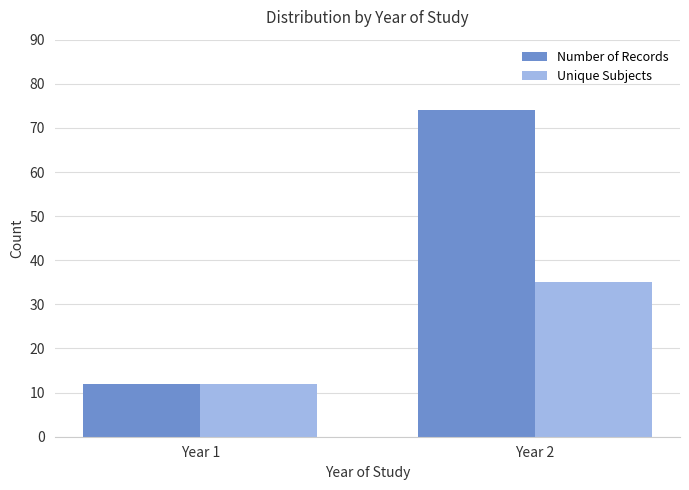

What is the average value of the Unique Subjects series?

24